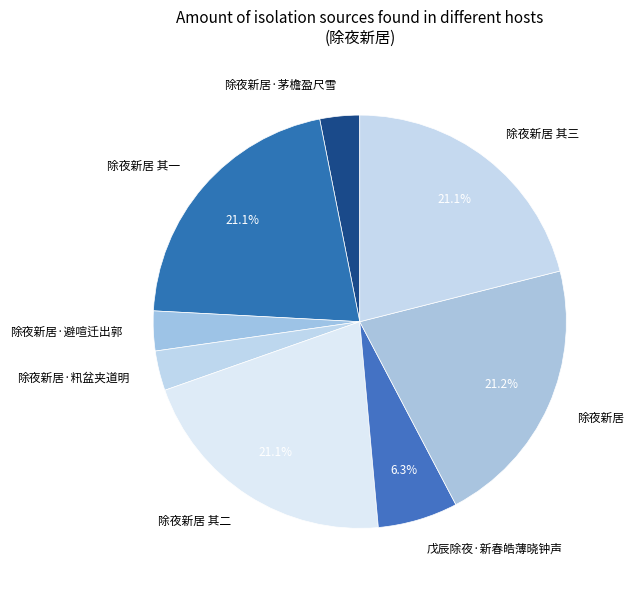

What is the total percentage of 除夜新居 and 除夜新居 其一?

42.3%